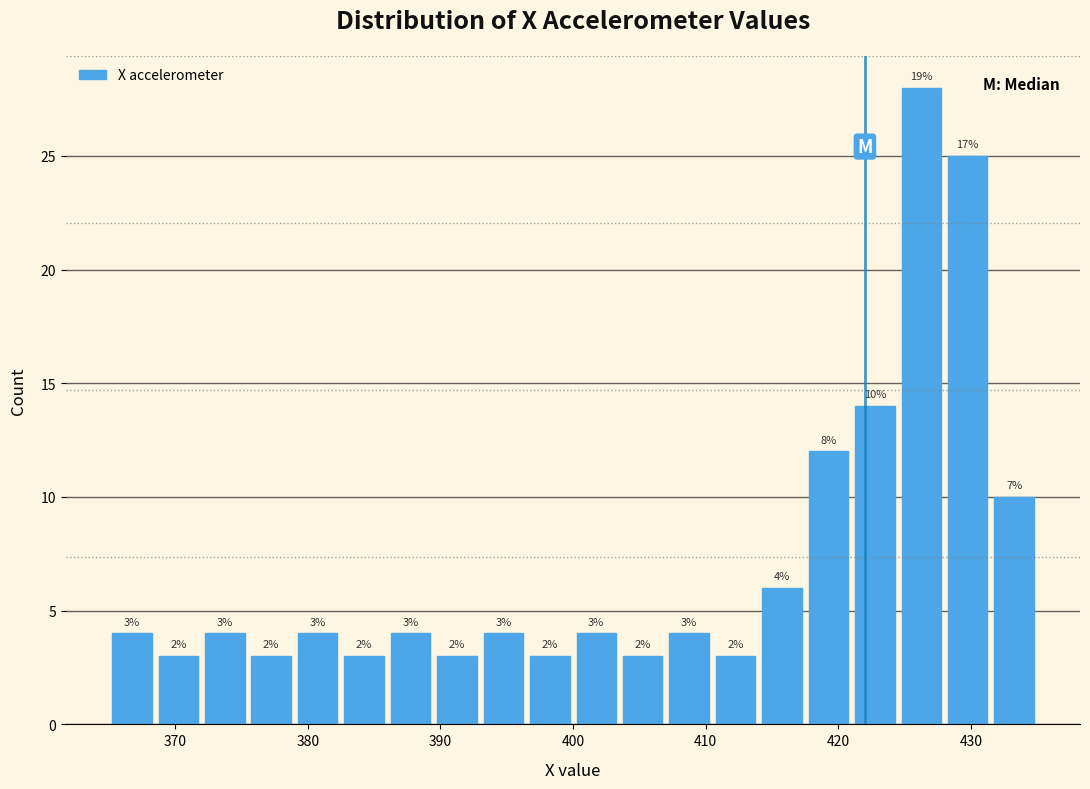

Around what value on the x-axis is the tallest bar? Give the approximate position of its centre, as read against the axis.

426